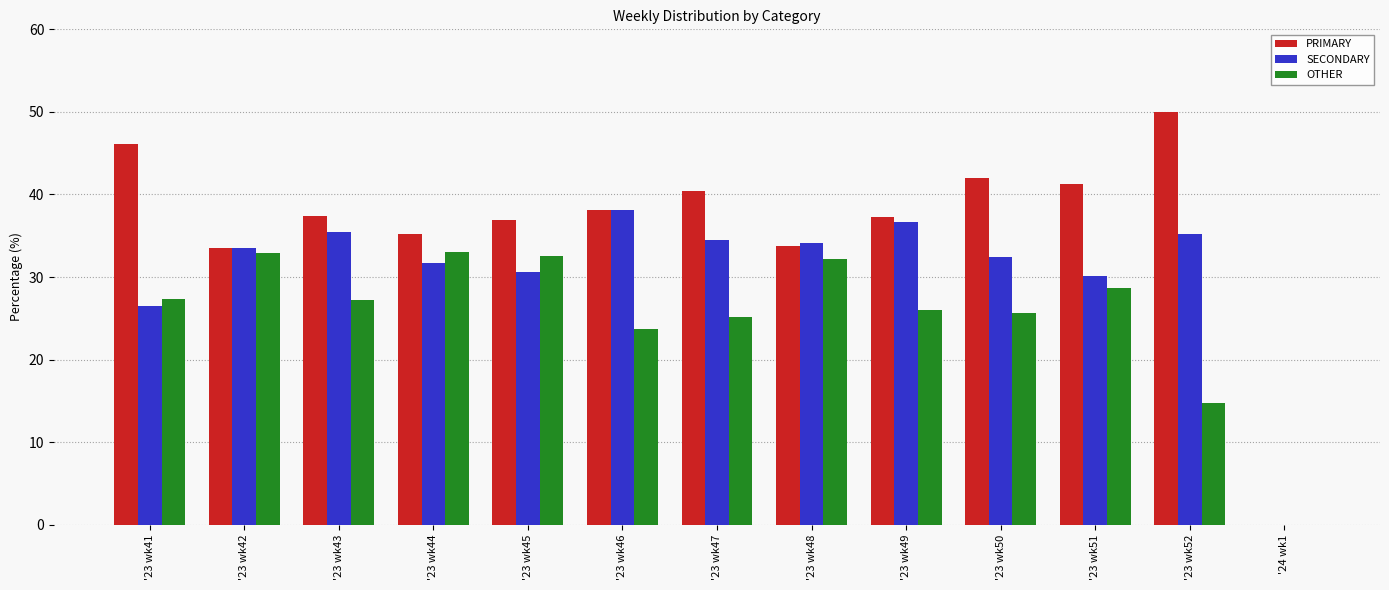

Which series has the largest total across all categories?

PRIMARY